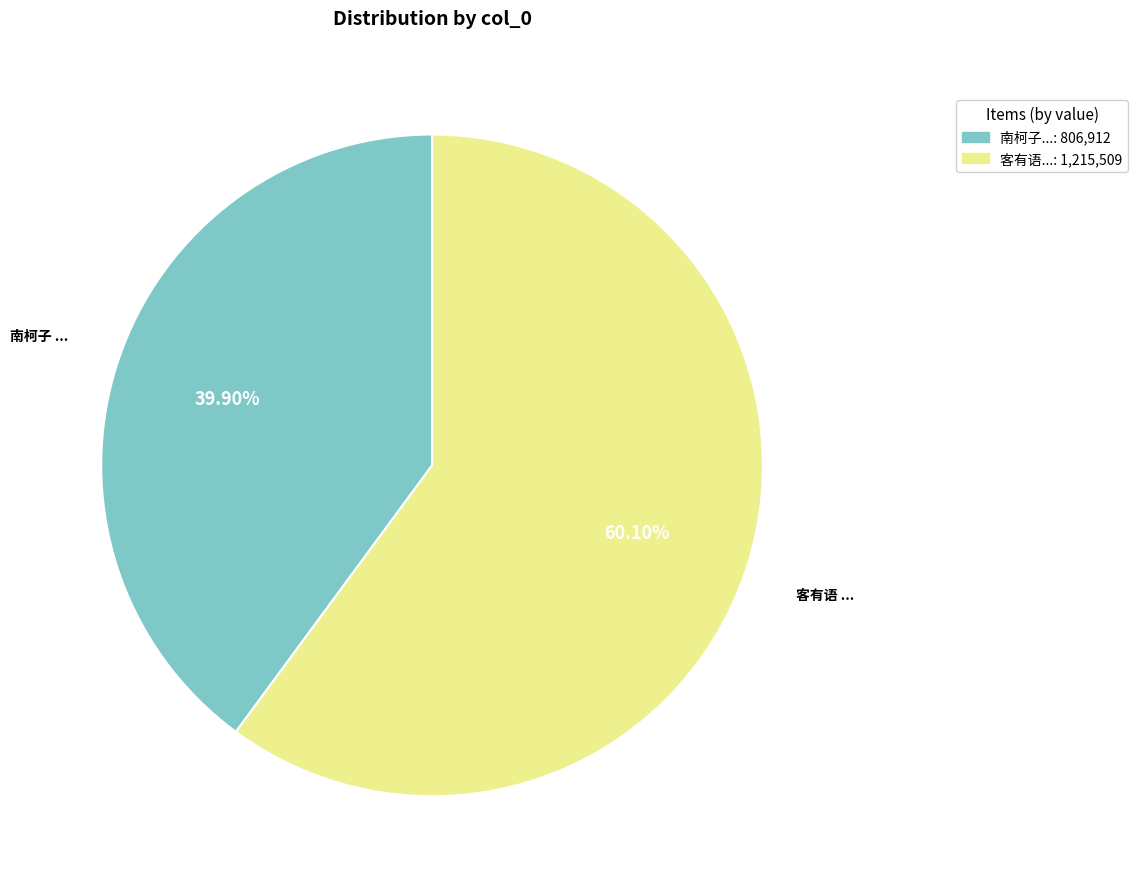

How many segments does this pie chart have?

2